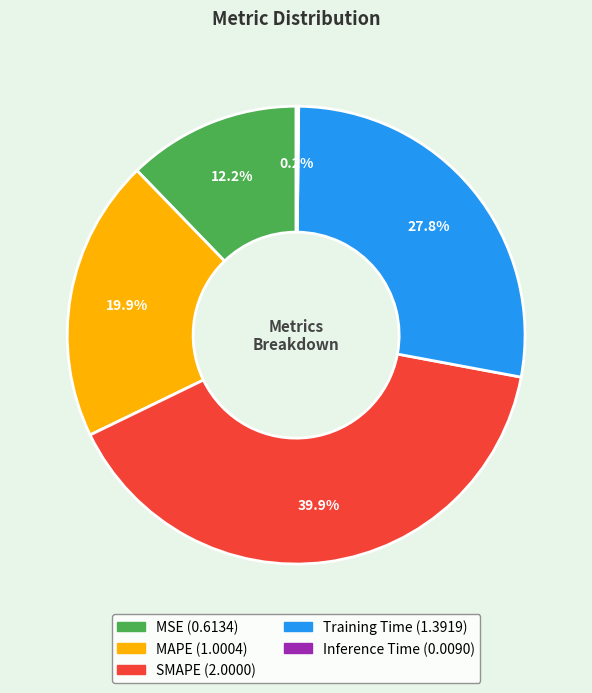

What is the largest slice in the pie chart?

SMAPE